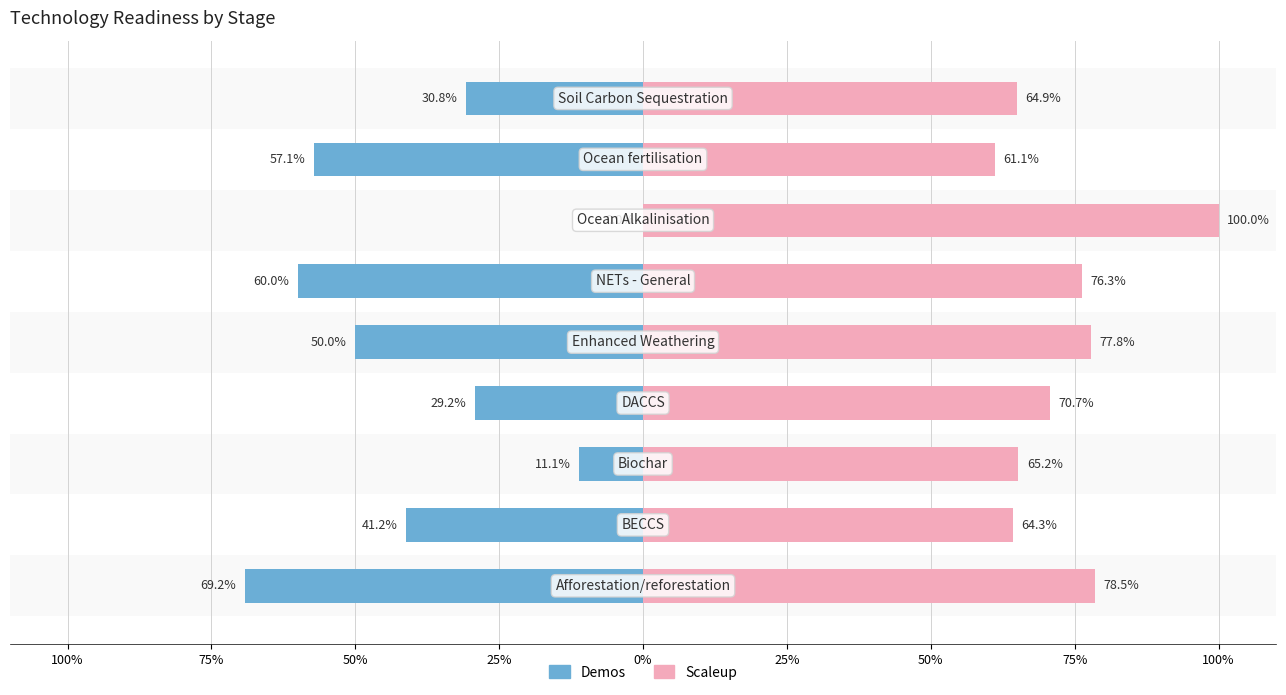

Which series has the widest spread of values?

Demos